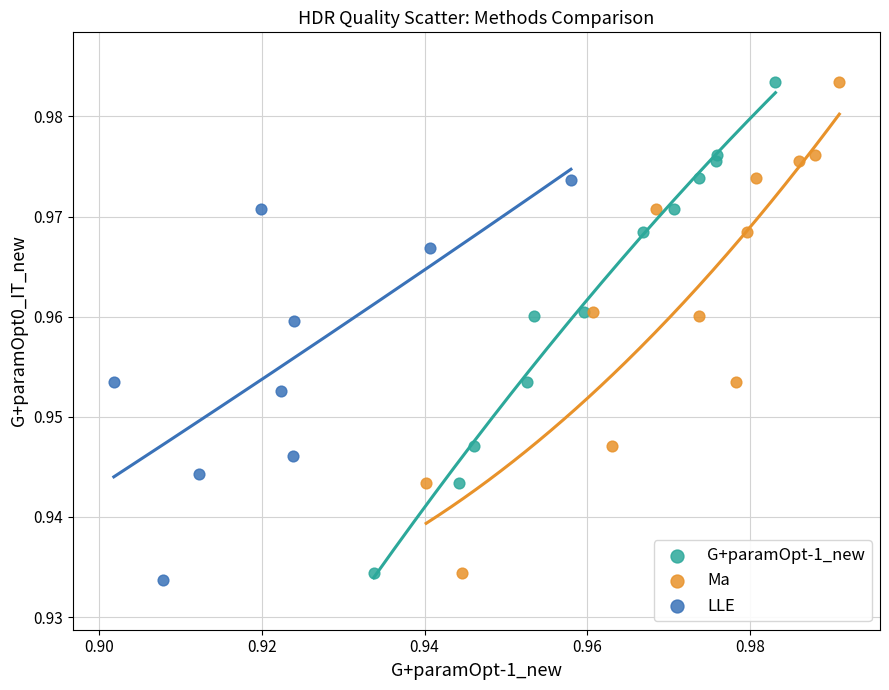

Which series contains the lowest Y value?

LLE